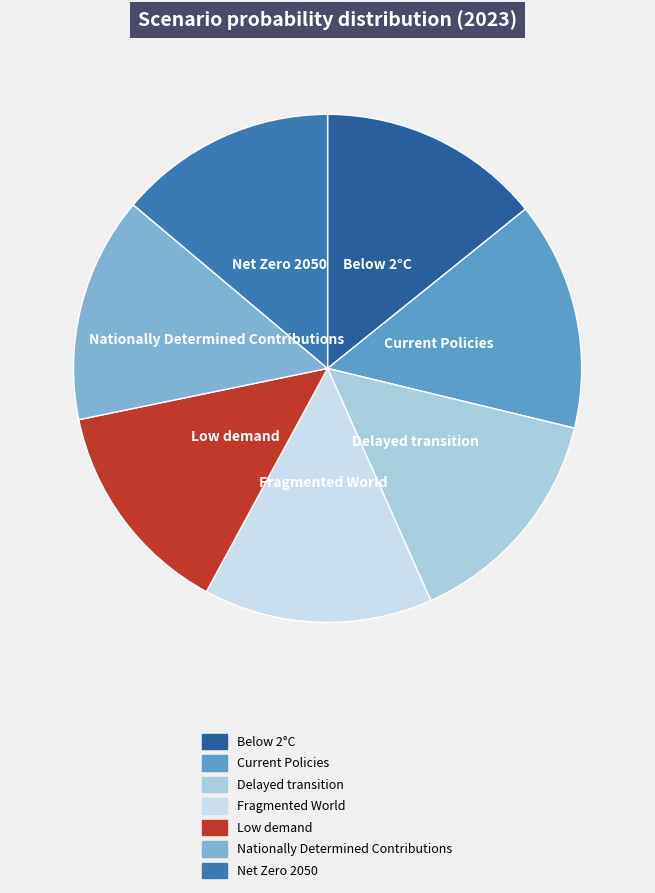

Count the number of slices in the pie.

7